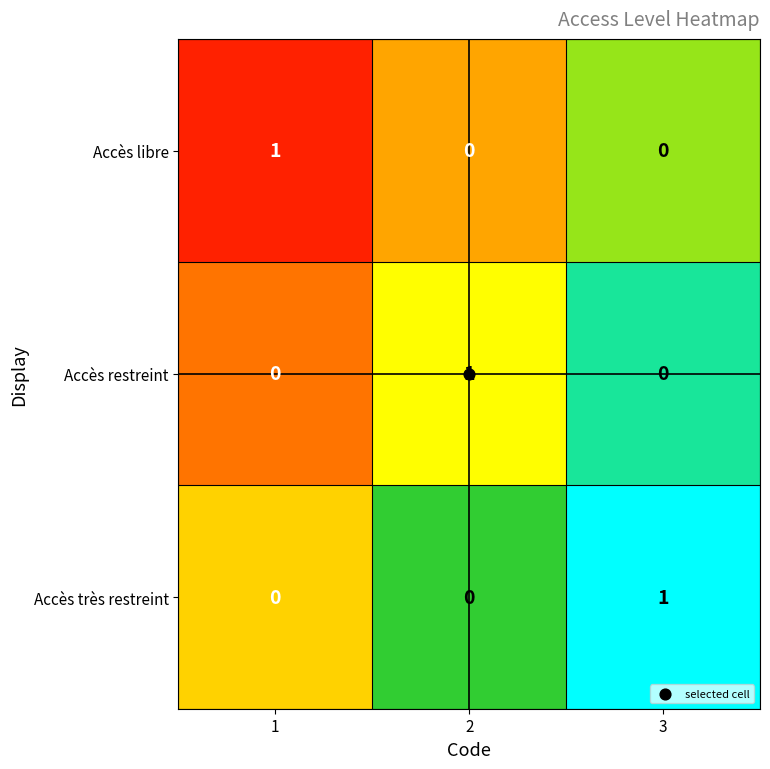

The value of Accès très restreint at 1 is 0. True or false?

True